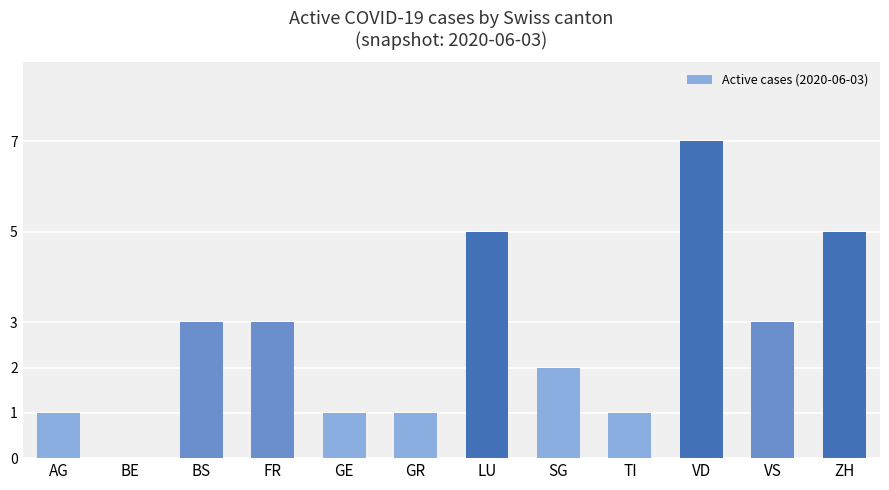

What is the greatest value displayed?

7